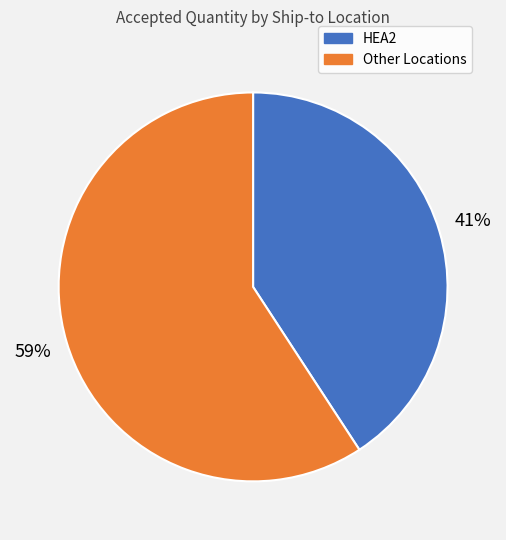

Does HEA2 represent more than half of the total?

No